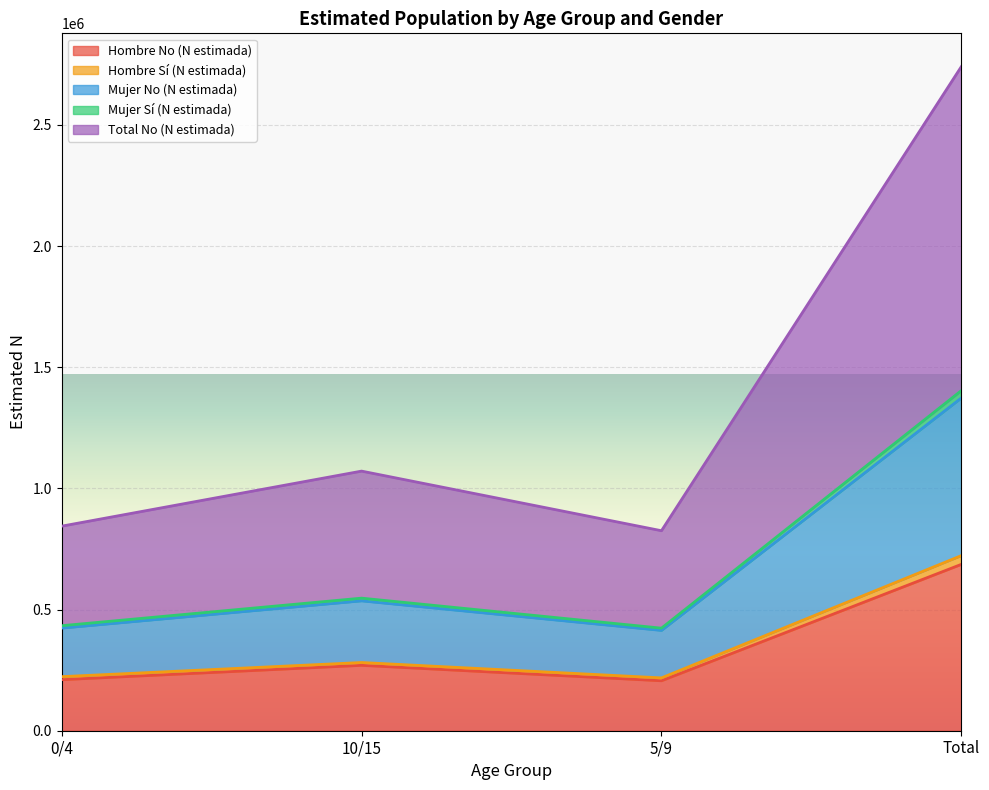

Where does the Mujer Sí (N estimada) series first go above 547101?

Total